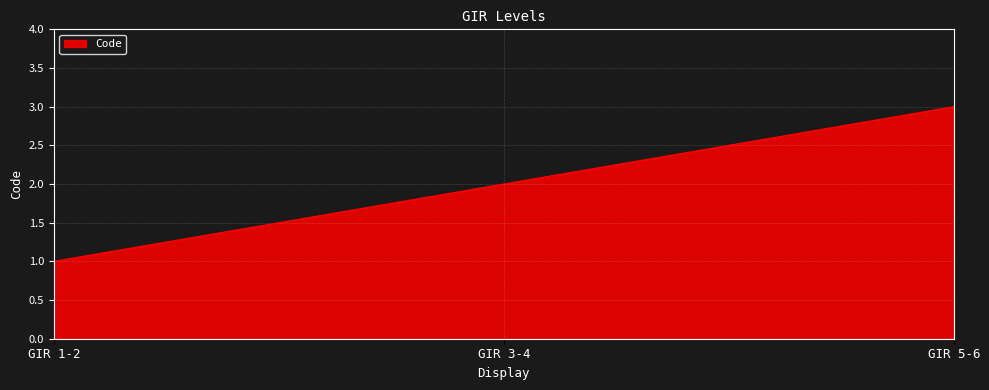

What is the sum of the values at GIR 1-2 and GIR 3-4?

3